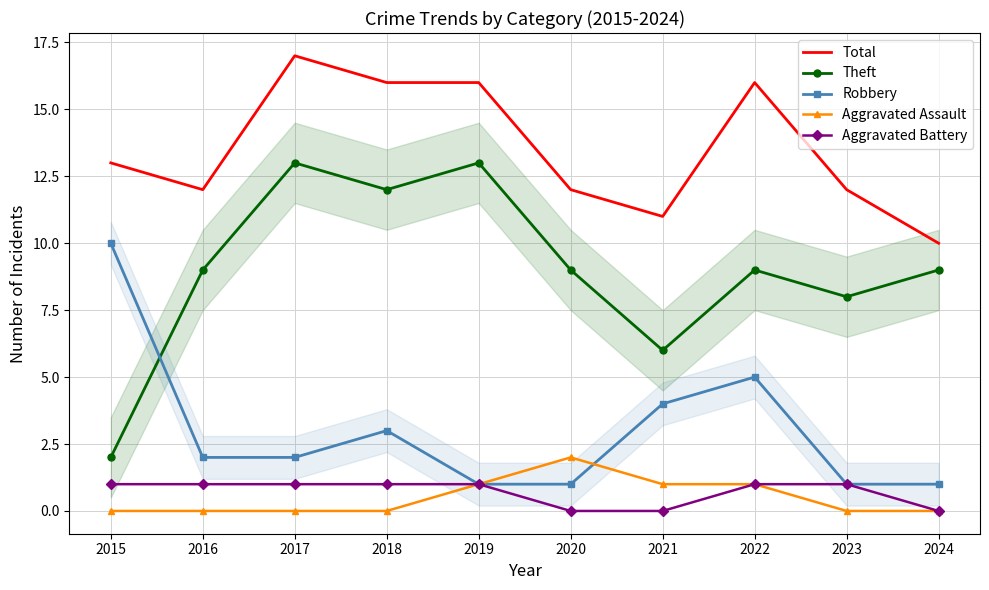

What is the total value across all series at 2015?

26